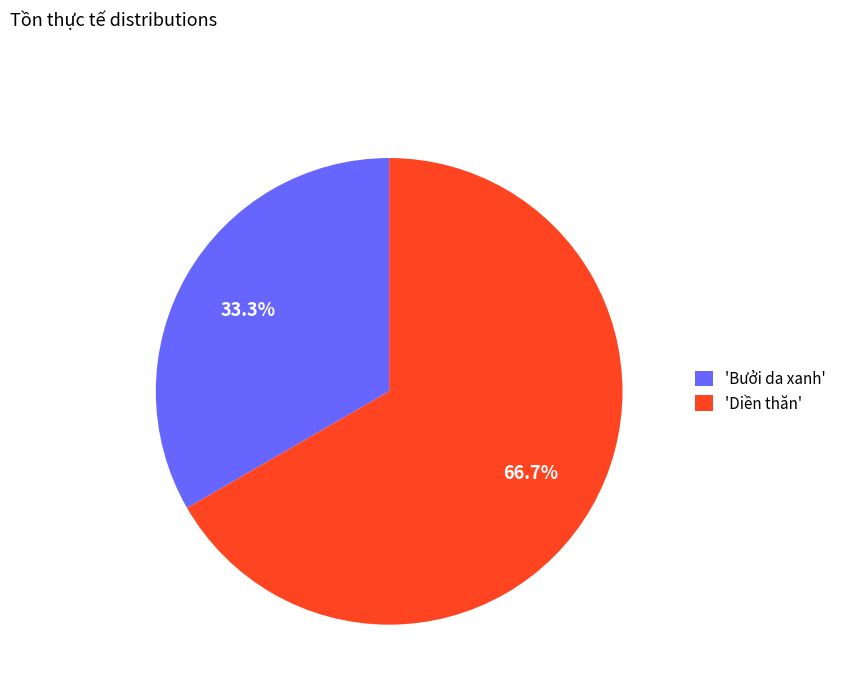

What is the majority slice?

'Diền thăn'